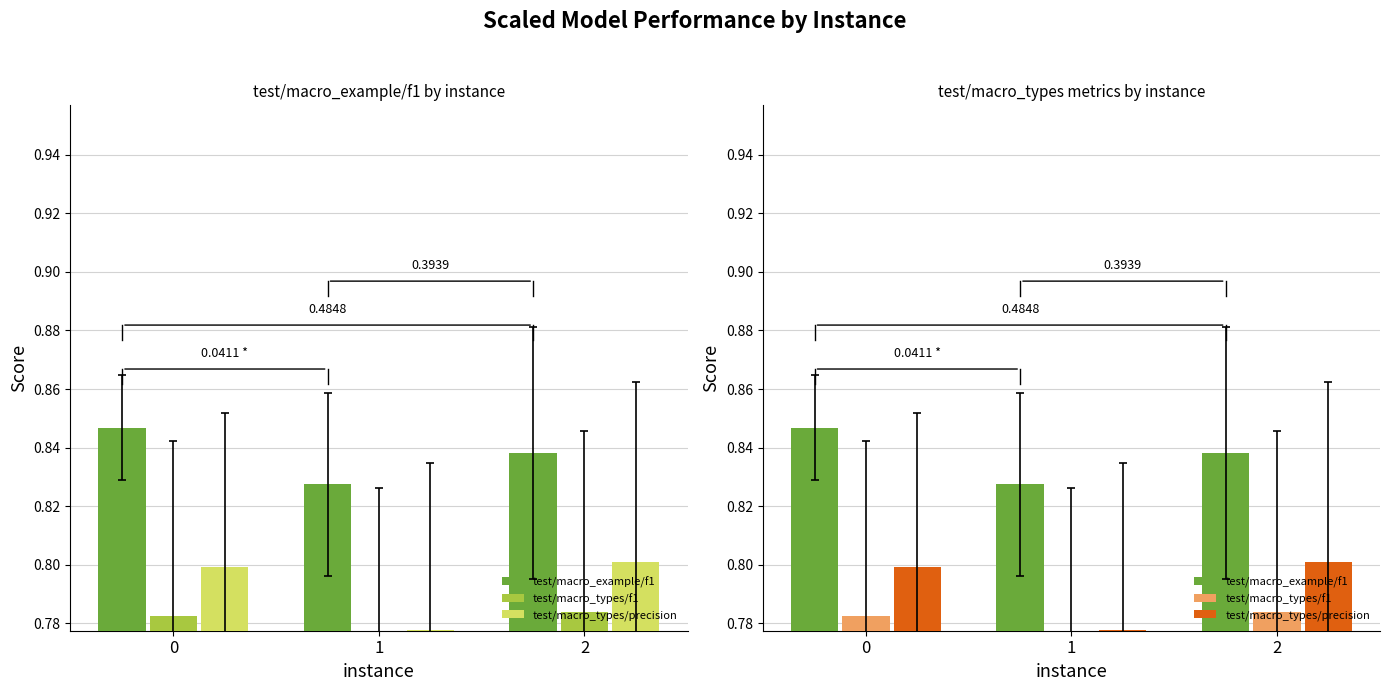

Rank the series by their average value, from highest to lowest.

test/macro_example/f1, test/macro_types/precision, test/macro_types/f1